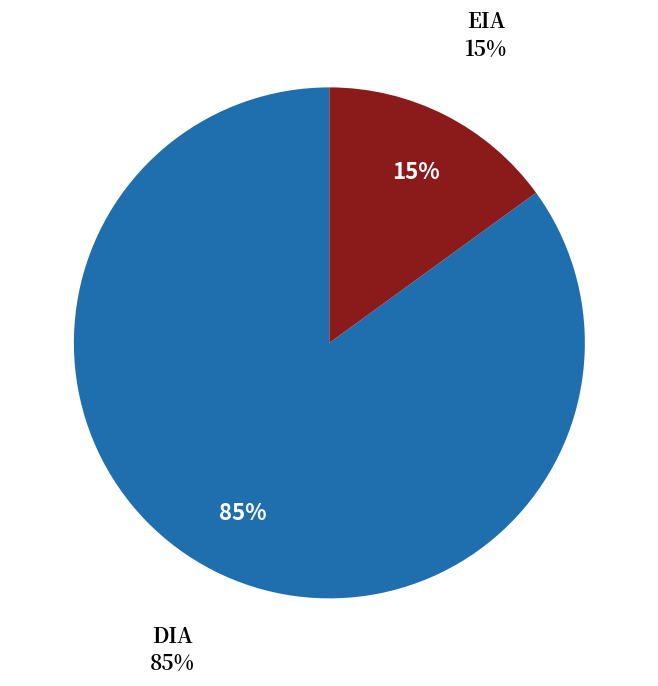

How many segments does this pie chart have?

2